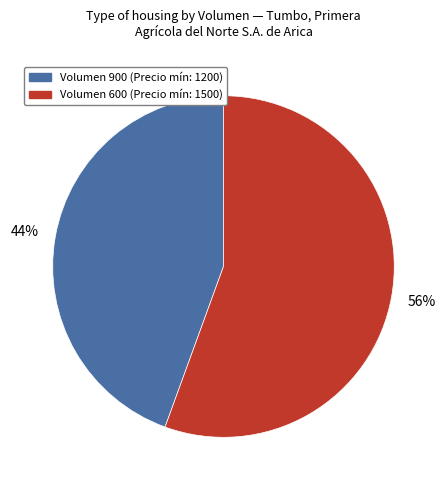

Rank the categories by value from lowest to highest.

900, 600